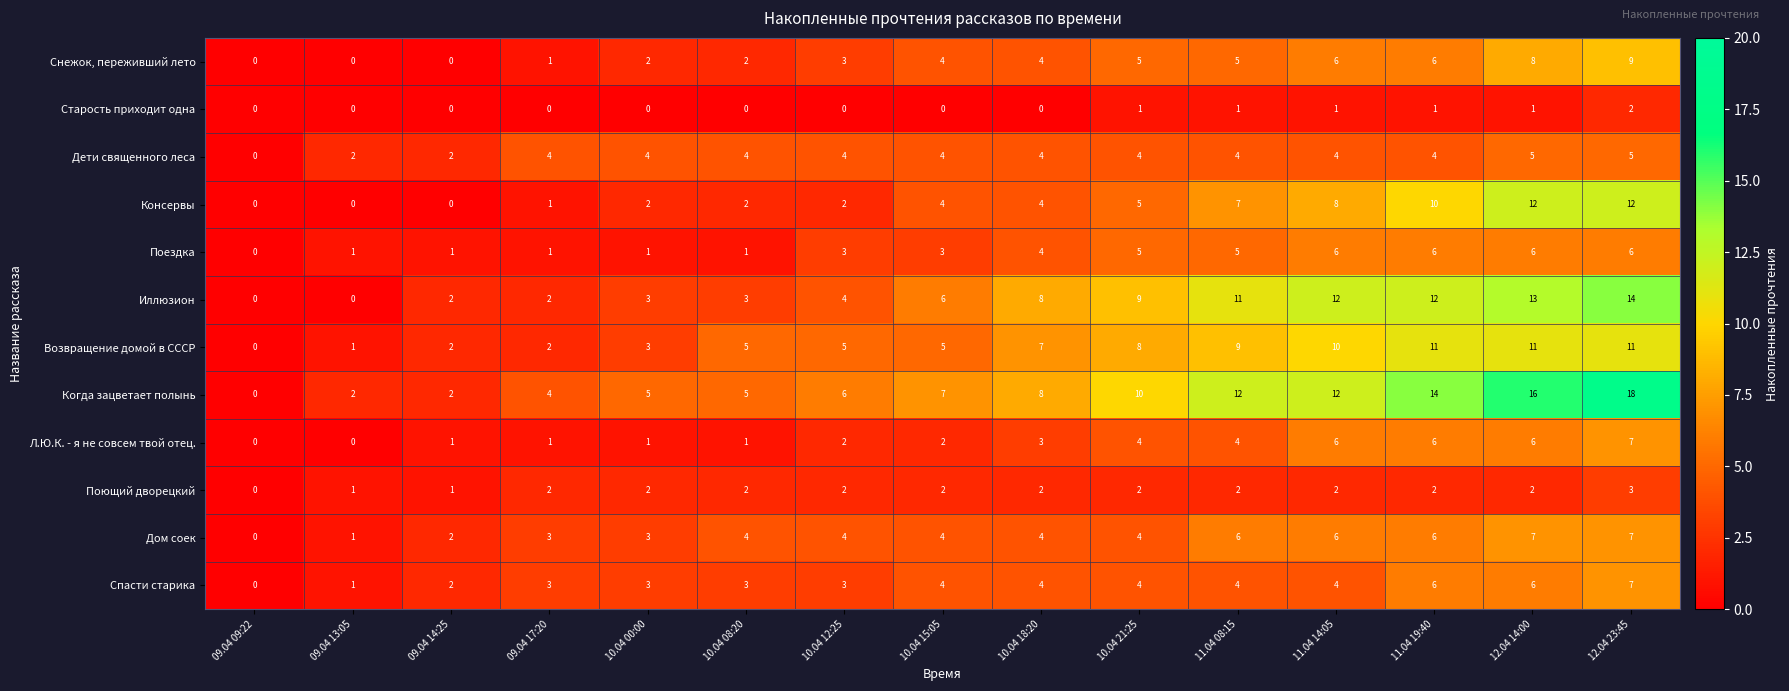

Count the number of data series in this chart.

12